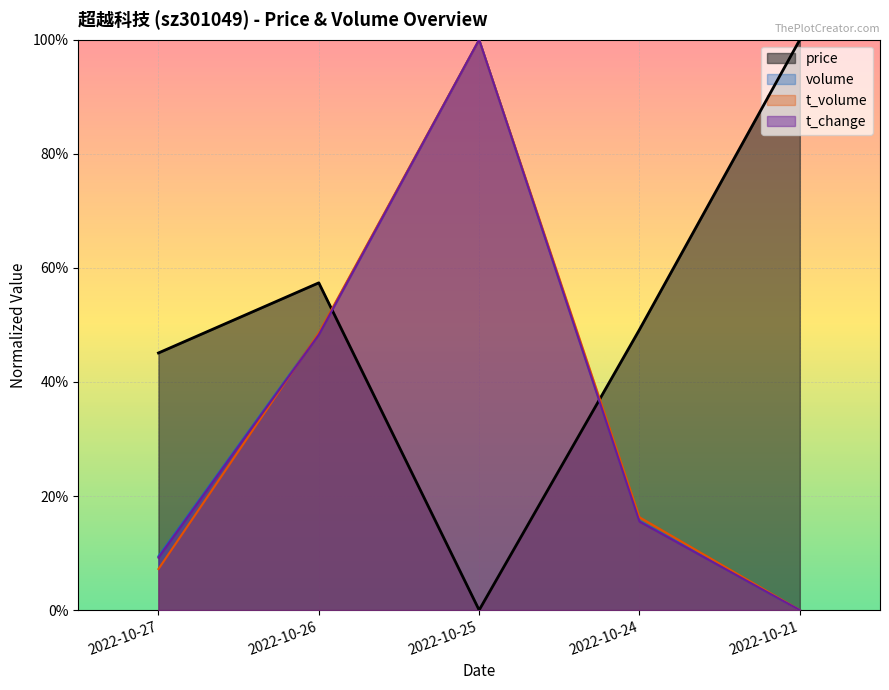

The t_volume series shows 1.0 at 2022-10-25. True or false?

True